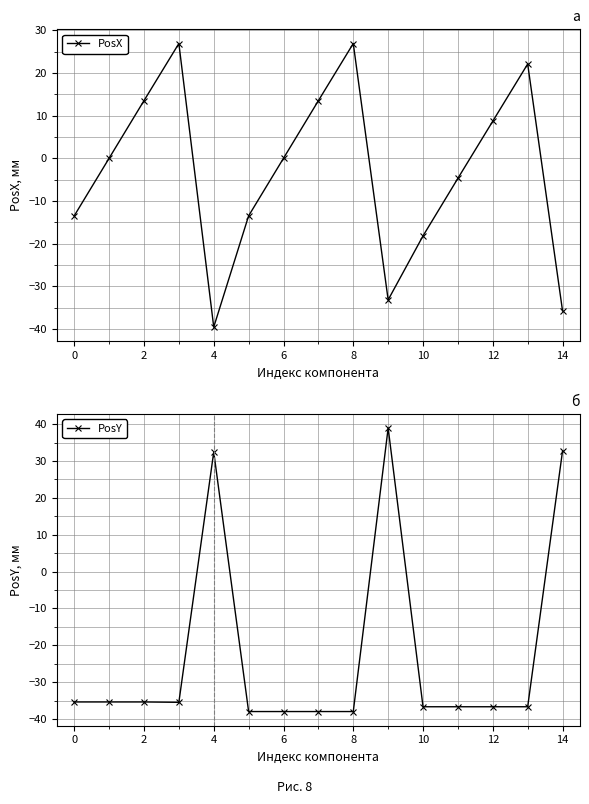

What is the value of the PosX point at the 10th from the left?

-33.2